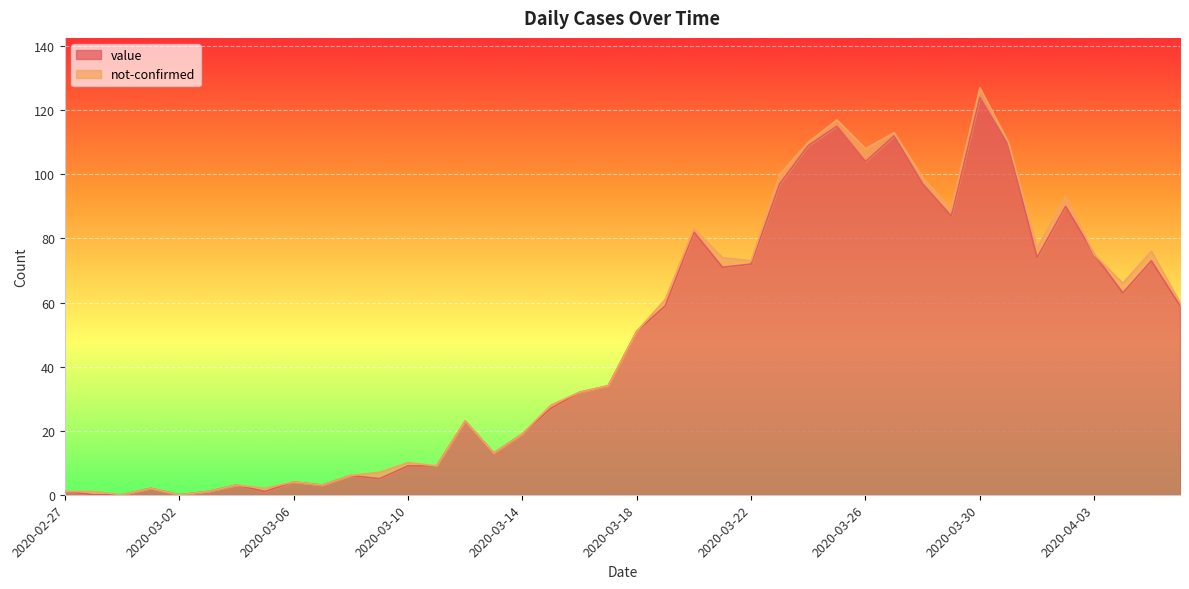

What is the greatest value displayed?

124